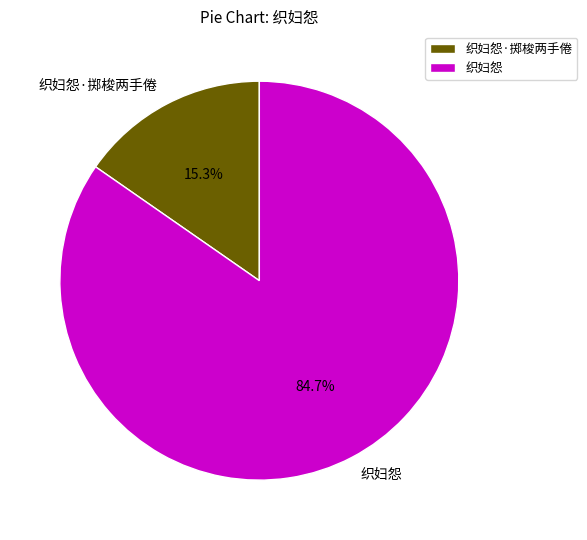

To the nearest percent, what is the difference between the 织妇怨 and 织妇怨·掷梭两手倦 slice percentages?

69%